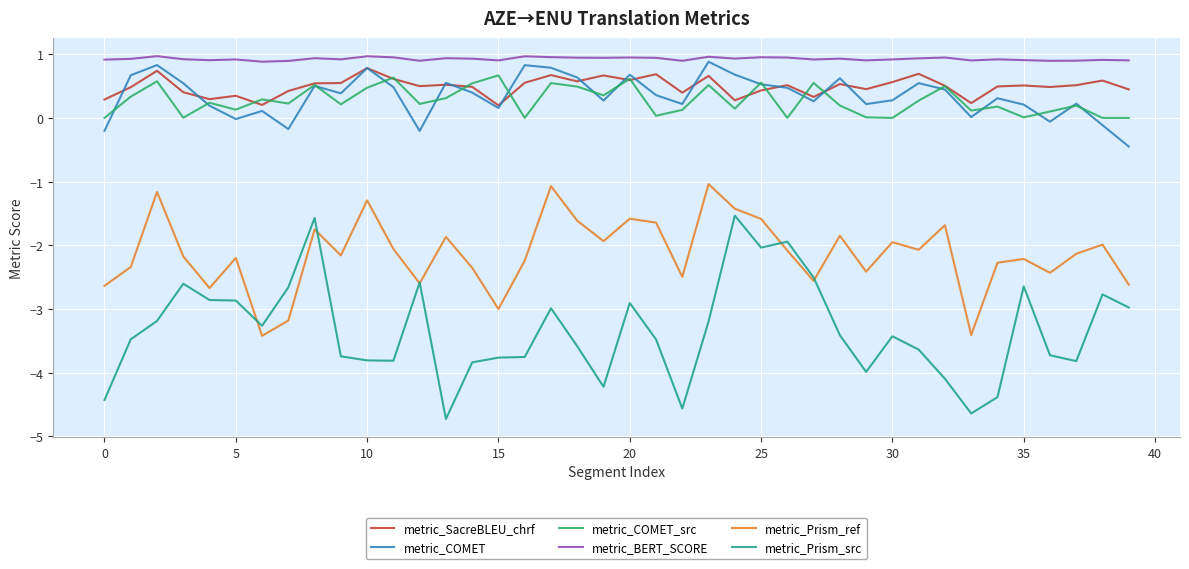

True or false: metric_SacreBLEU_chrf and metric_BERT_SCORE cross at least once.

False